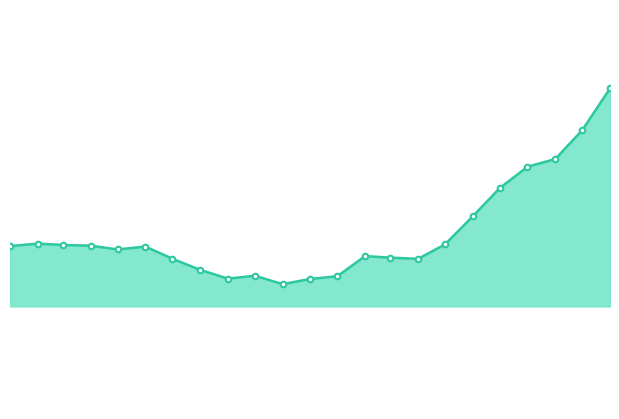

Reading left to right, extract all data points from this chart.

5.7	5.7	5.7	5.7	5.7	5.7	5.6	5.6	5.6	5.6	5.6	5.6	5.6	5.6	5.6	5.6	5.7	5.7	5.8	5.8	5.9	5.9	6.0